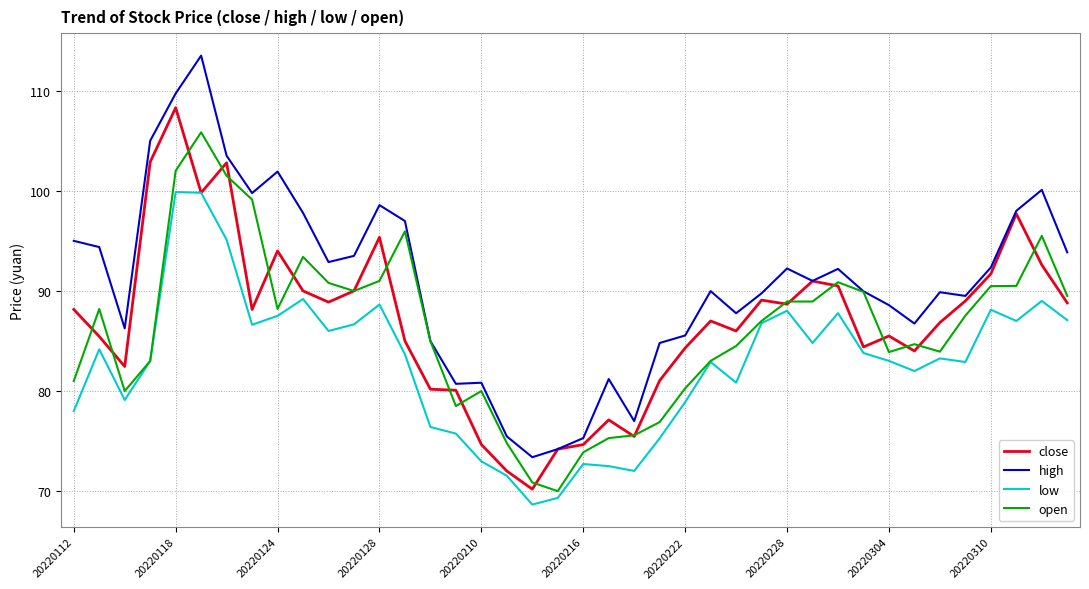

What are all the series names shown in the legend?

close, high, low, open